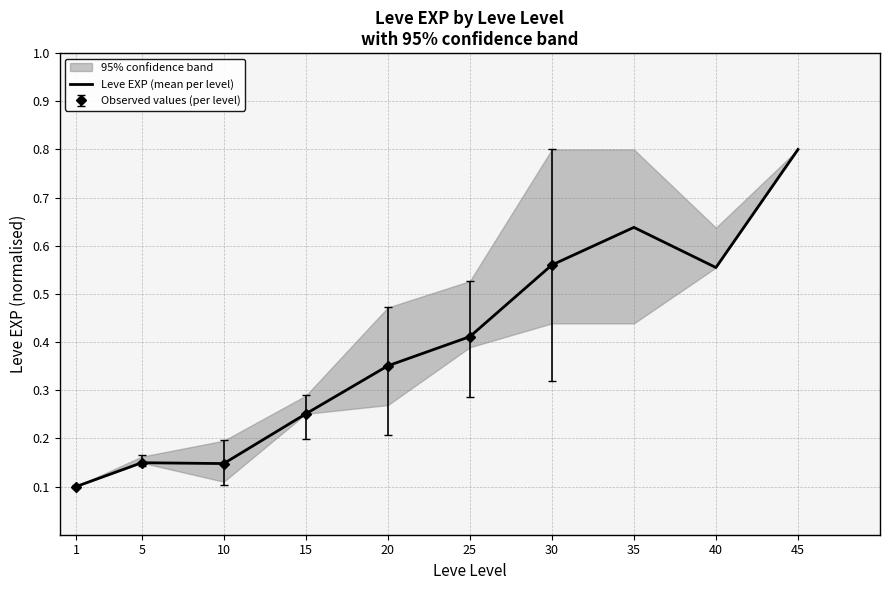

What is the difference between the second highest and second lowest values?

0.5